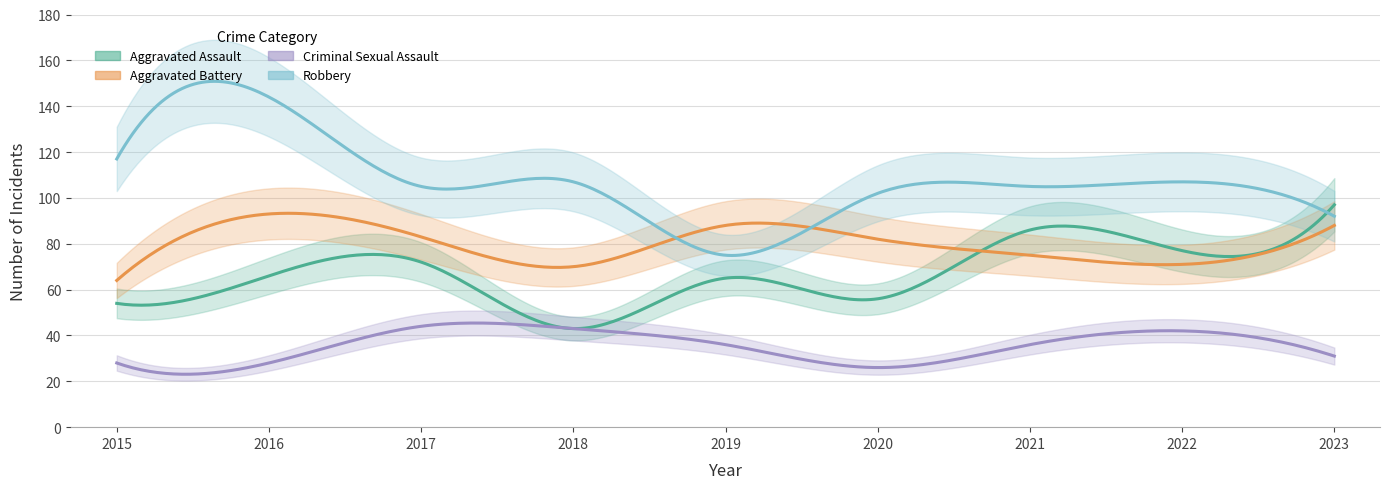

Reading left to right, what are all the values shown in this chart?

Aggravated Assault: 2015=54	2016=66	2017=72	2018=43	2019=65	2020=56	2021=86	2022=77	2023=97
Aggravated Battery: 2015=64	2016=93	2017=83	2018=70	2019=88	2020=82	2021=75	2022=71	2023=88
Criminal Sexual Assault: 2015=28	2016=28	2017=44	2018=43	2019=36	2020=26	2021=36	2022=42	2023=31
Robbery: 2015=117	2016=144	2017=105	2018=107	2019=75	2020=102	2021=105	2022=107	2023=92